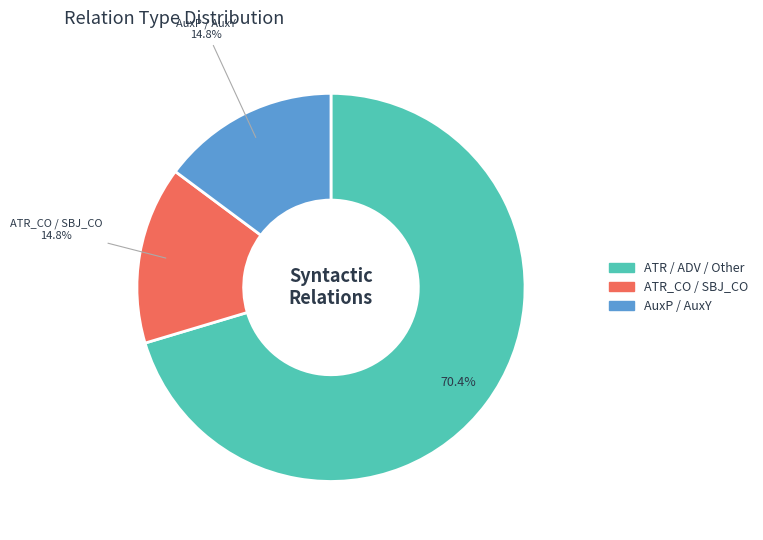

Count the number of slices in the pie.

3